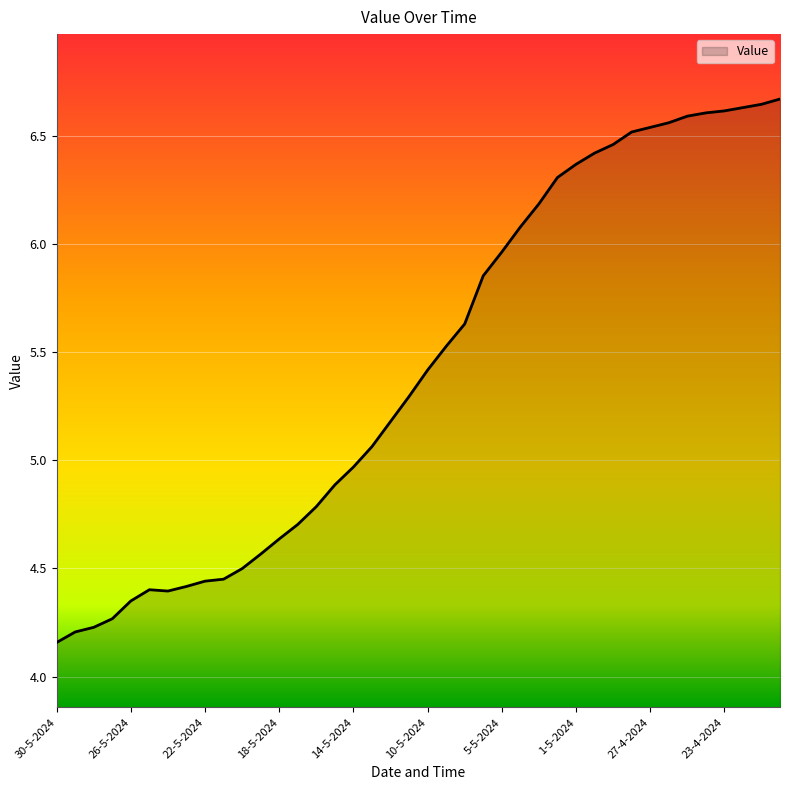

What is the difference between the maximum and minimum values?

2.5